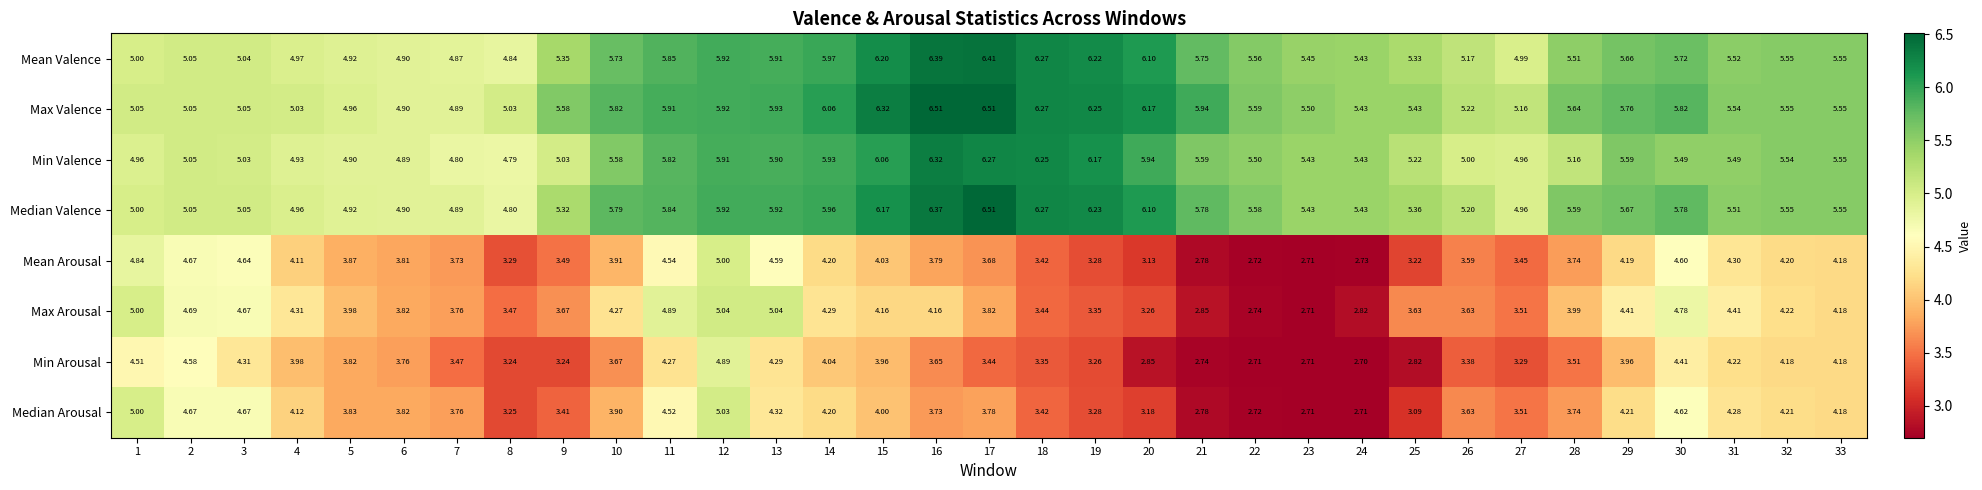

Which series has the largest range (max minus min)?

Max Arousal